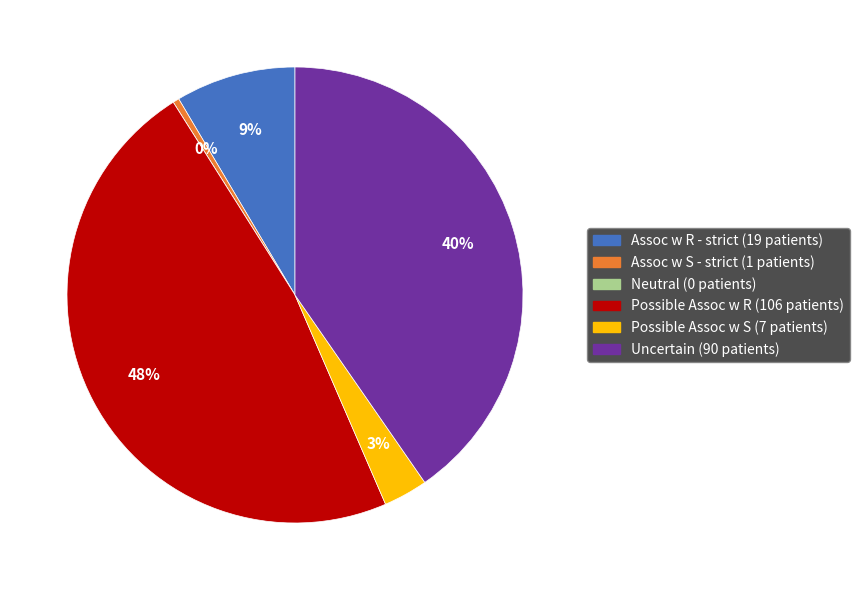

Is it true that Possible Assoc w S is 11% of the pie?

False